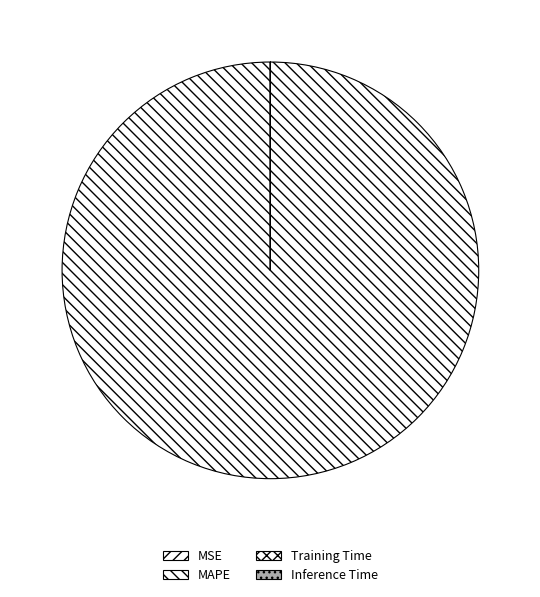

Does MAPE account for over 50% of the chart?

Yes